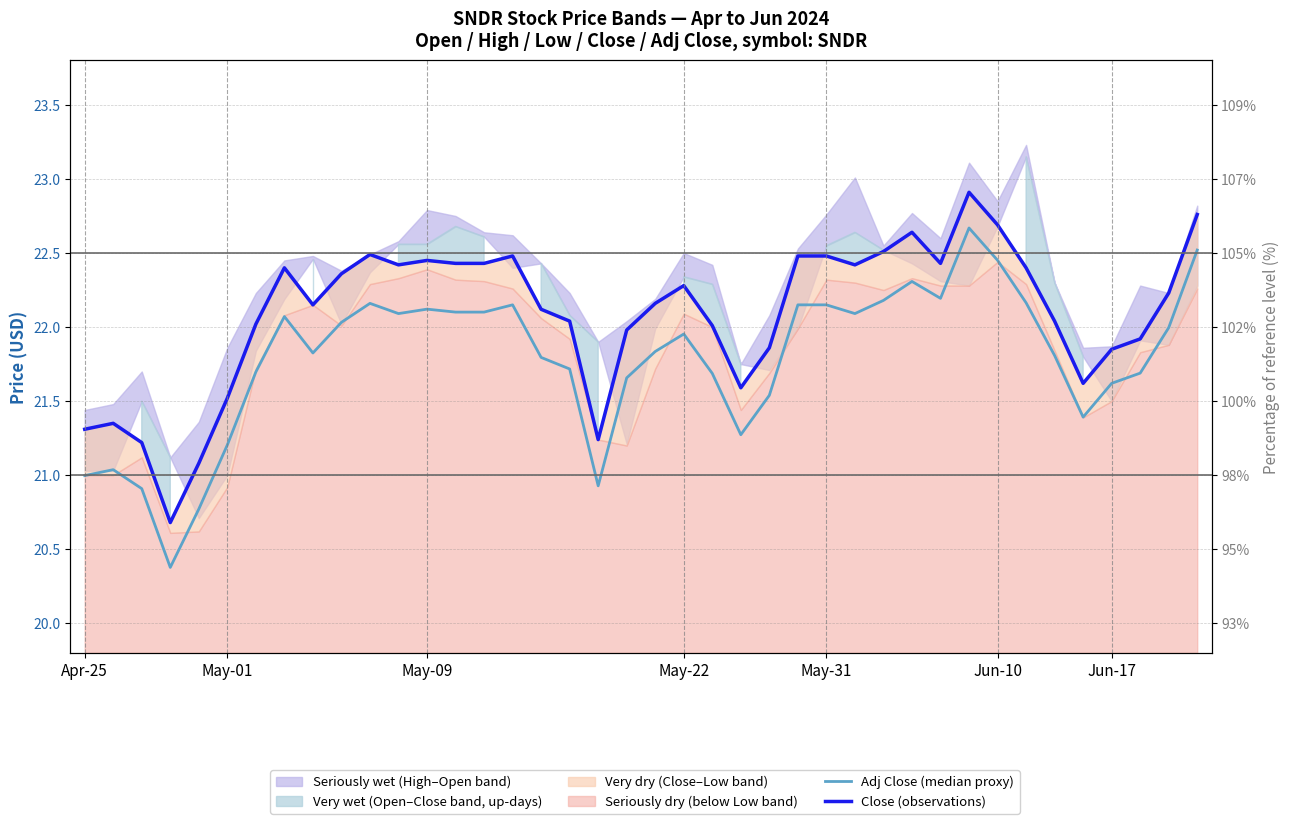

How many data points does each series have?

40